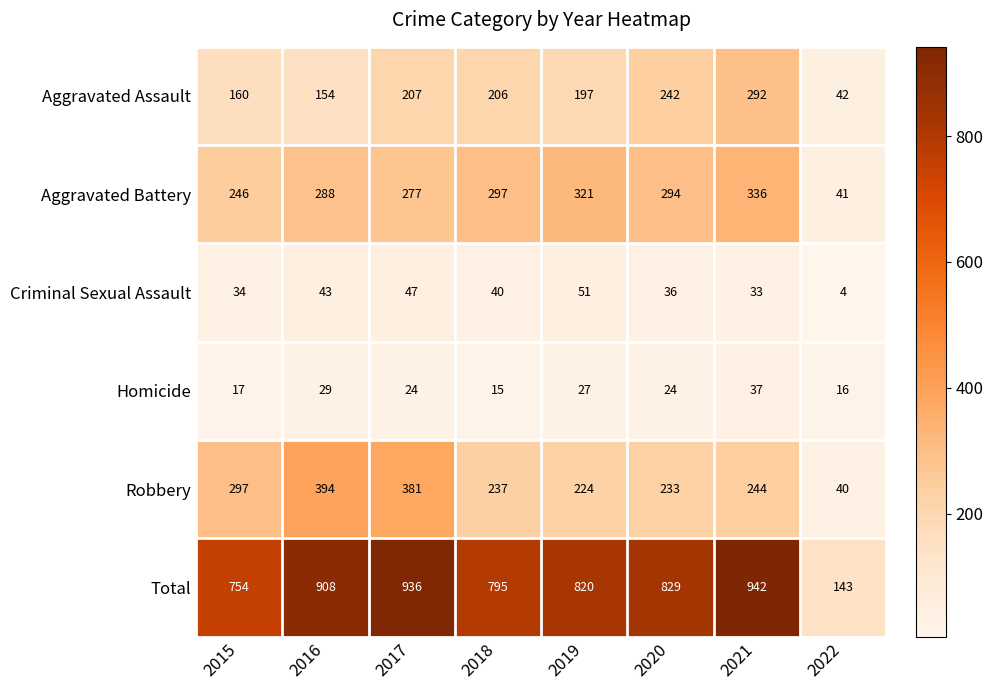

What is the spread (max minus min) of values at 2022?

139